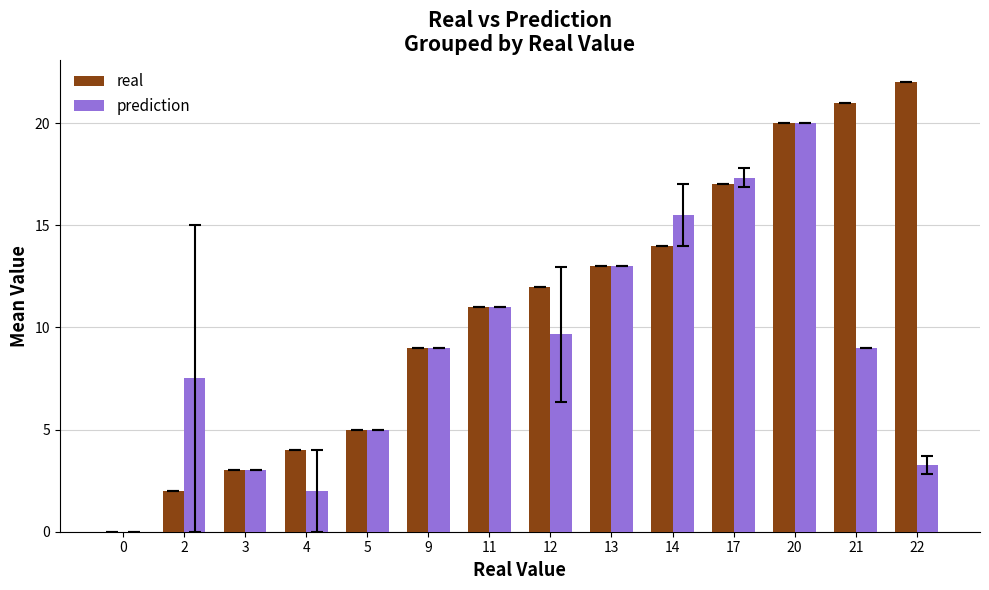

Which series changed the most between 5 and 14?

prediction